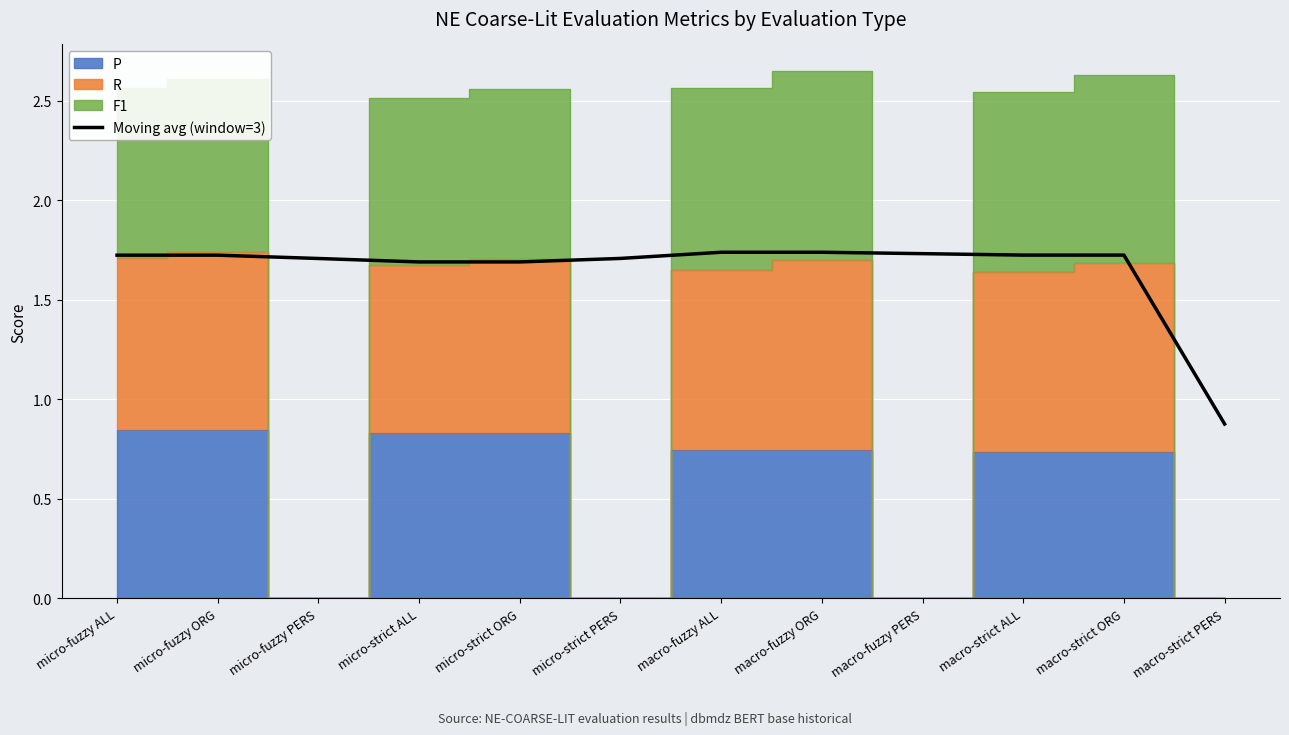

What is the value of the 7th point from the left?

1.7